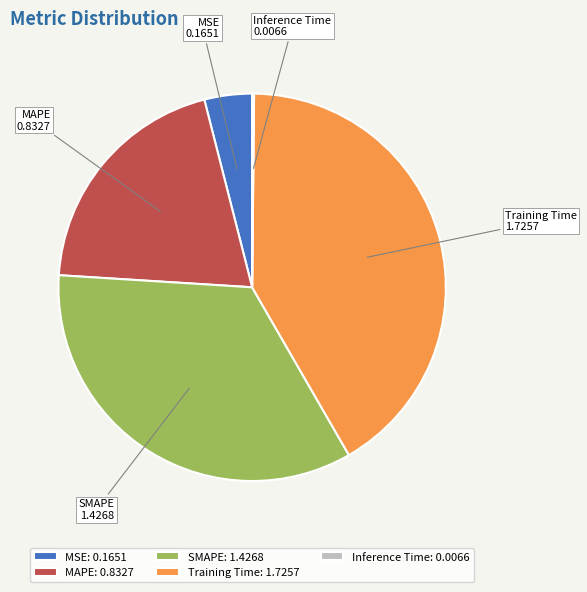

Which slice is the largest?

Training Time